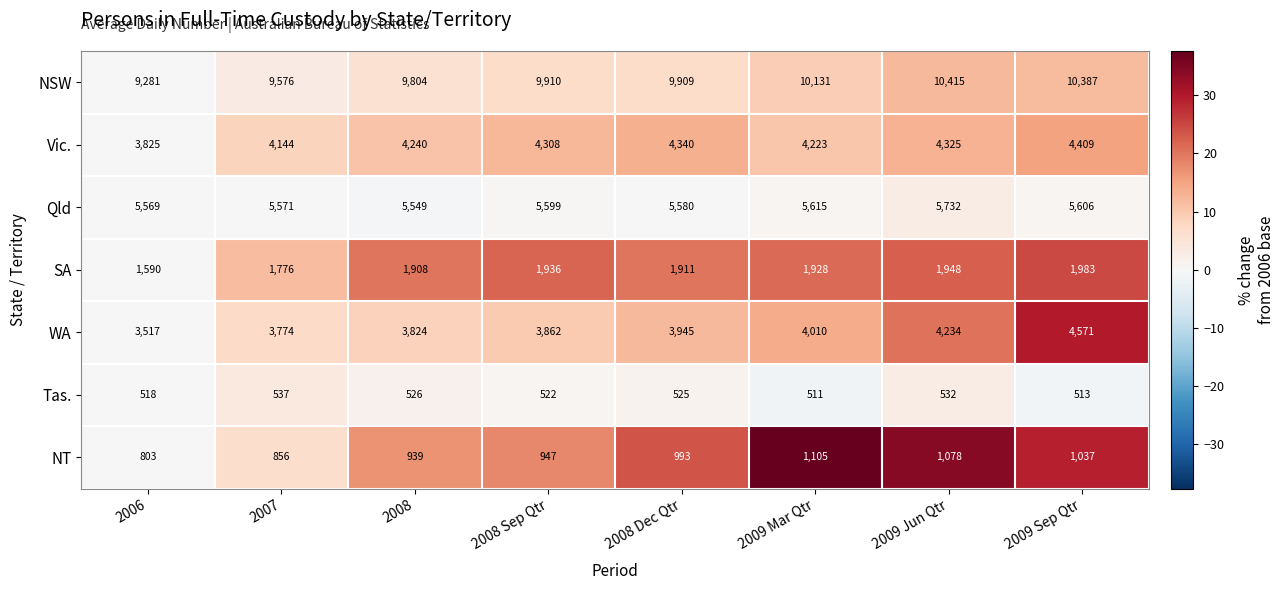

Where is NT nearest to the value 954?

2008 Sep Qtr